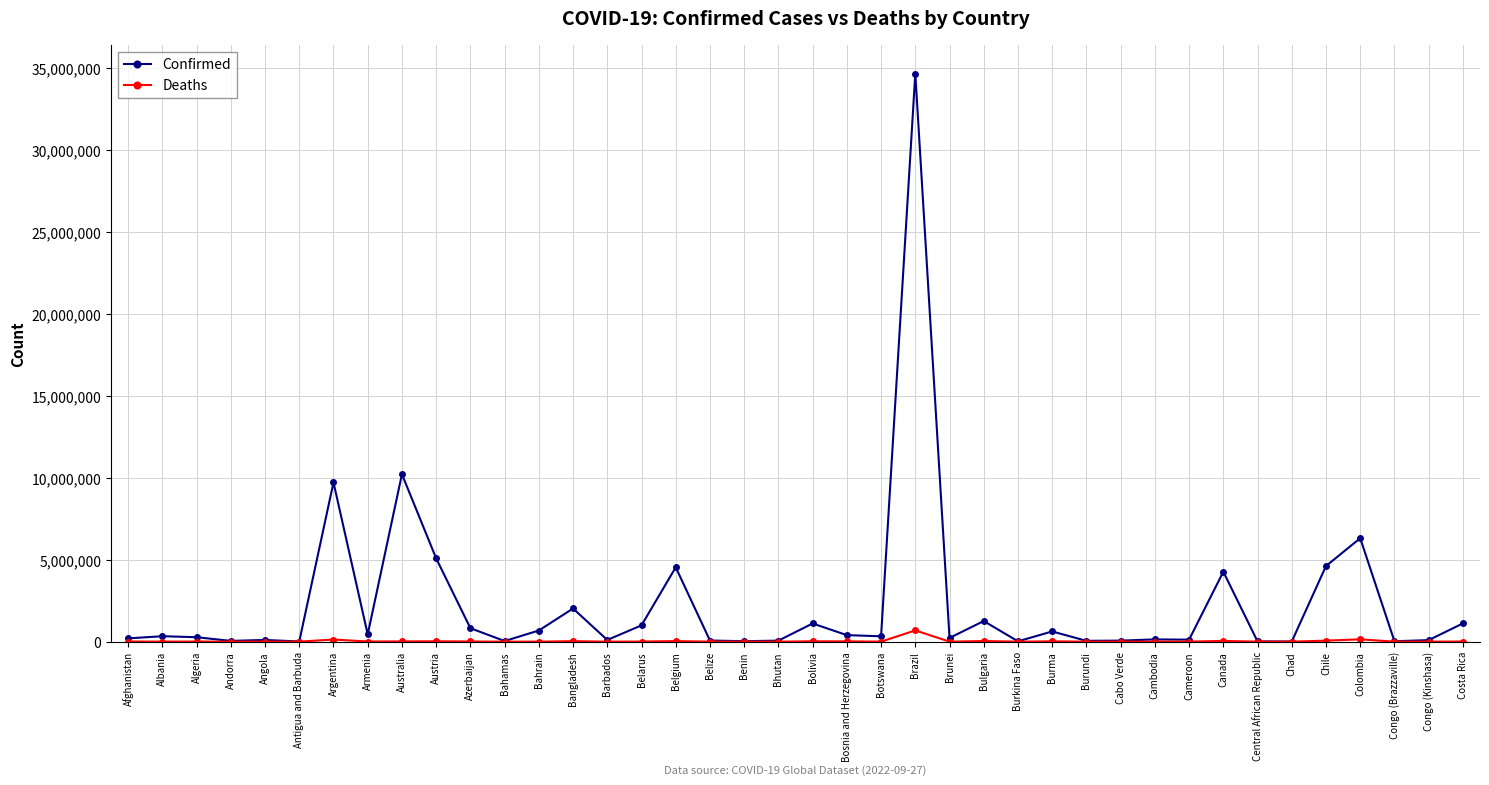

List the series in order of their overall mean, lowest first.

Deaths, Confirmed